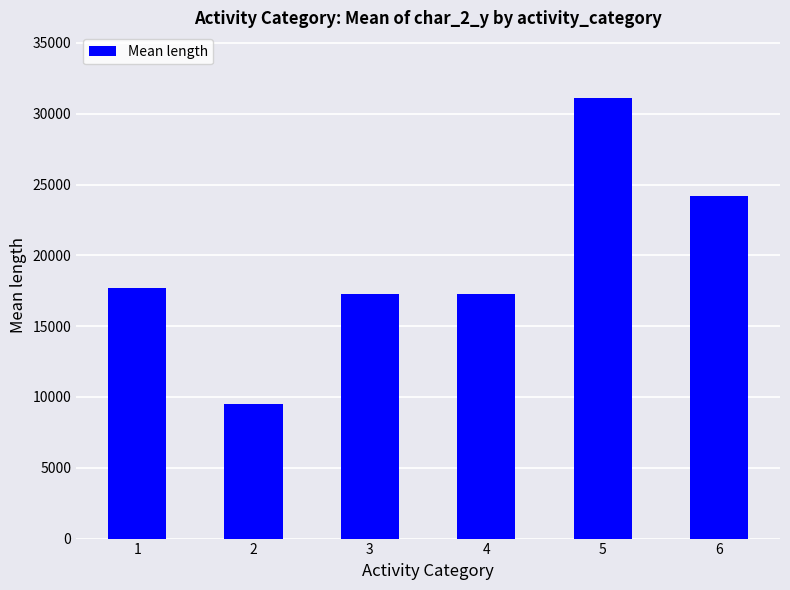

Are the bars horizontal?

No